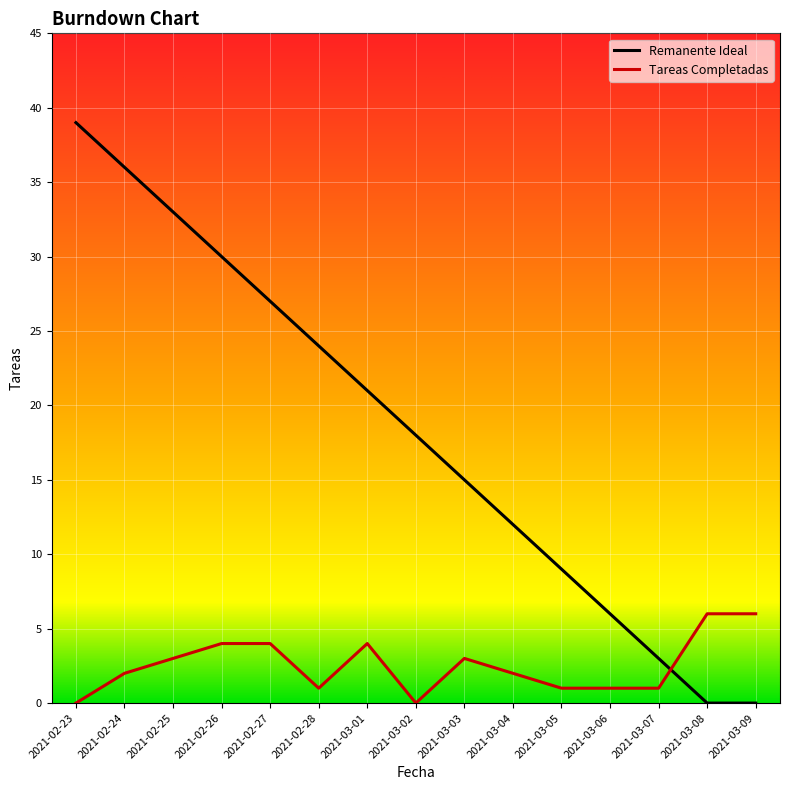

True or false: Remanente Ideal has a value of 30 at 2021-02-26.

True